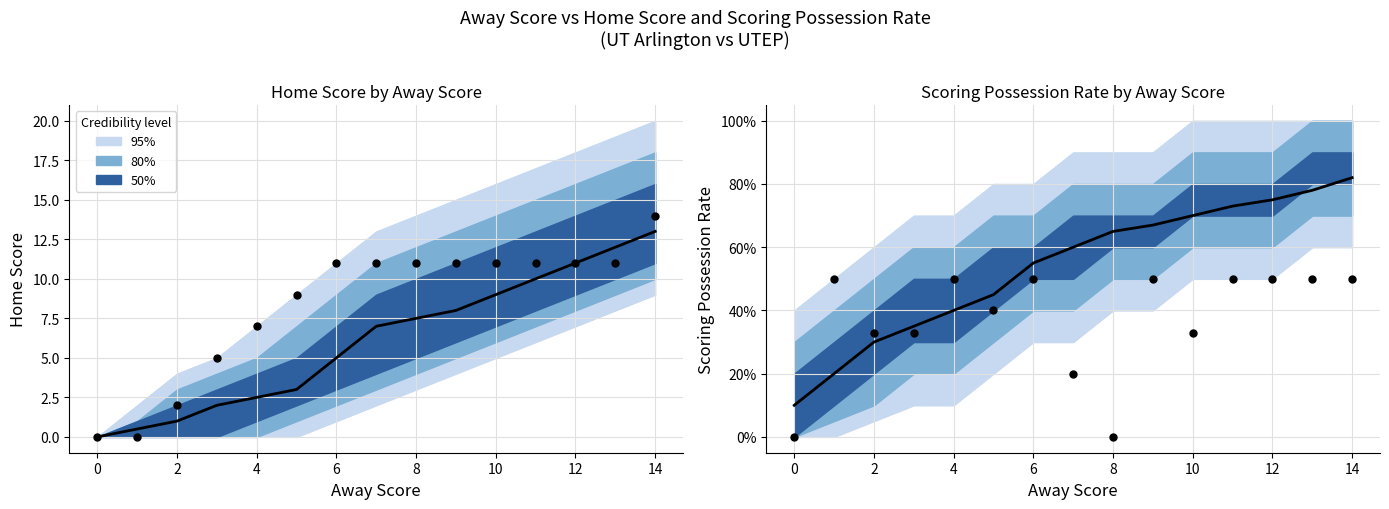

Which series has the largest Y range (max minus min)?

Mean